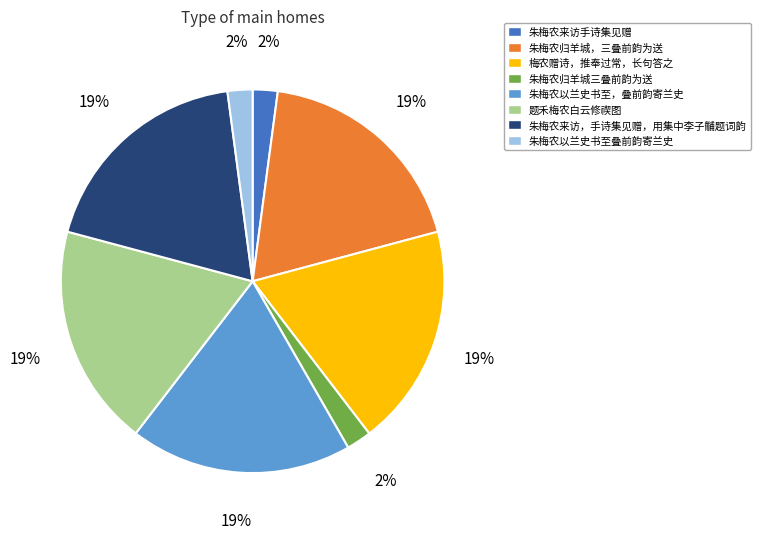

Between 朱梅农归羊城，三叠前韵为送 and 朱梅农归羊城三叠前韵为送, which is larger?

朱梅农归羊城，三叠前韵为送